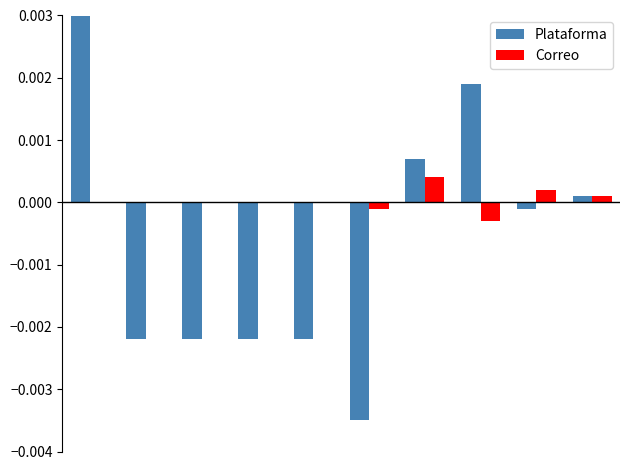

How many bars are there in each group?

2